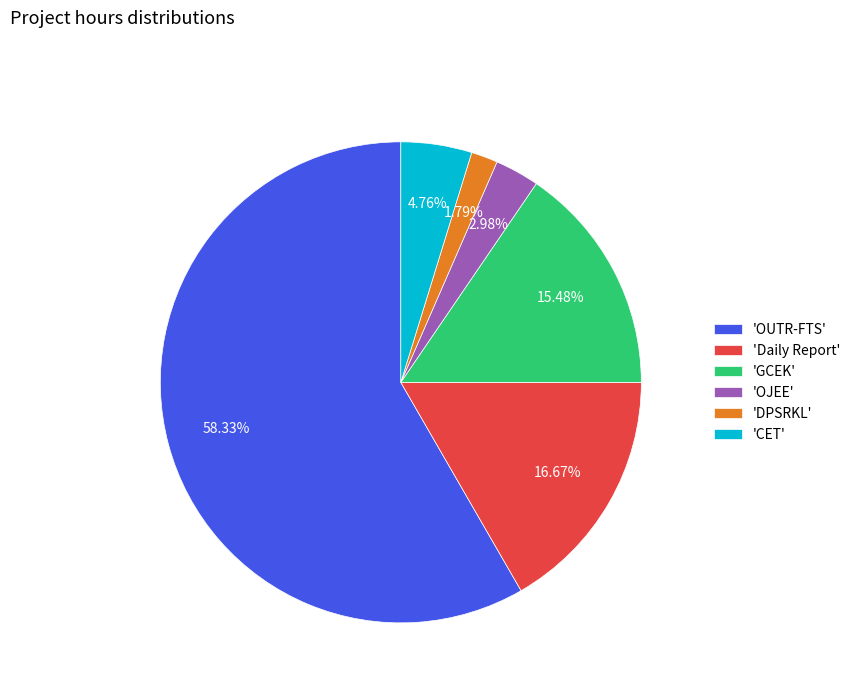

Combined, do 'OJEE' and 'Daily Report' account for over 50%?

No